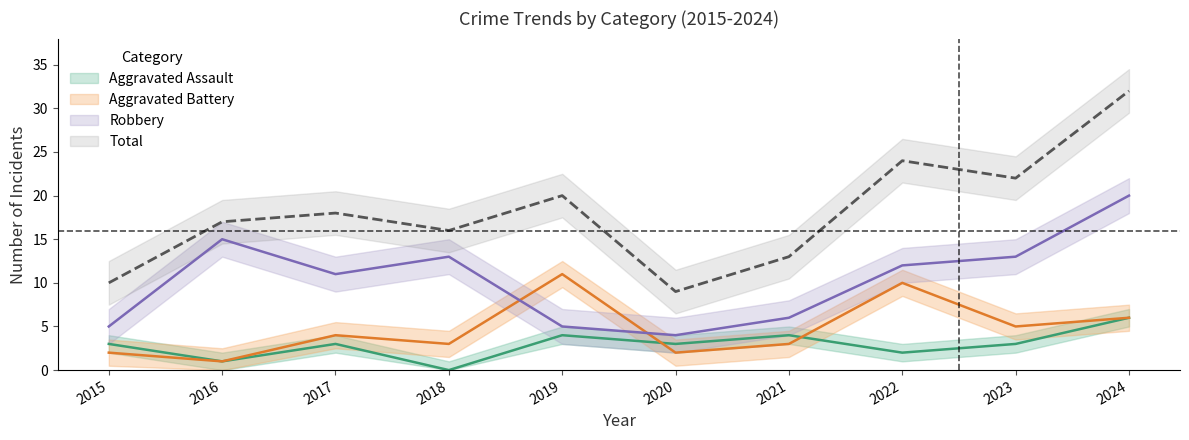

Count the Aggravated Battery values in the range 2 to 6.

7